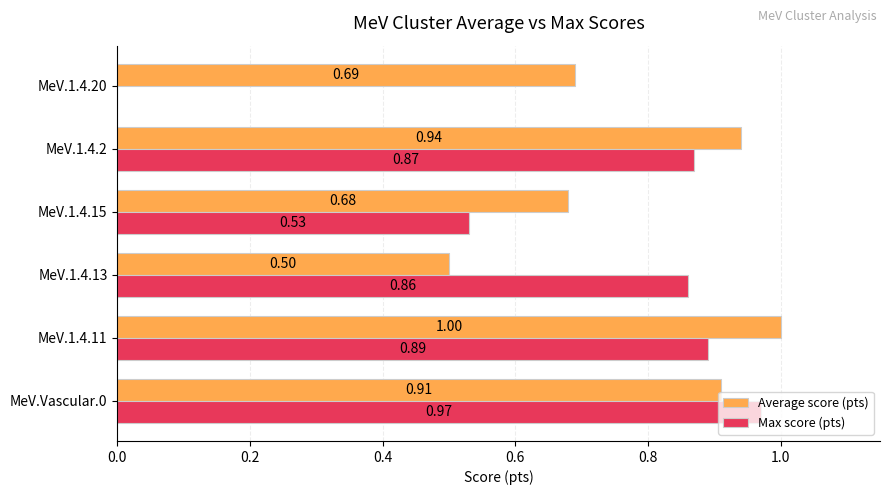

Between MeV.1.4.11 and MeV.1.4.15, which series saw the biggest shift?

Max score (pts)